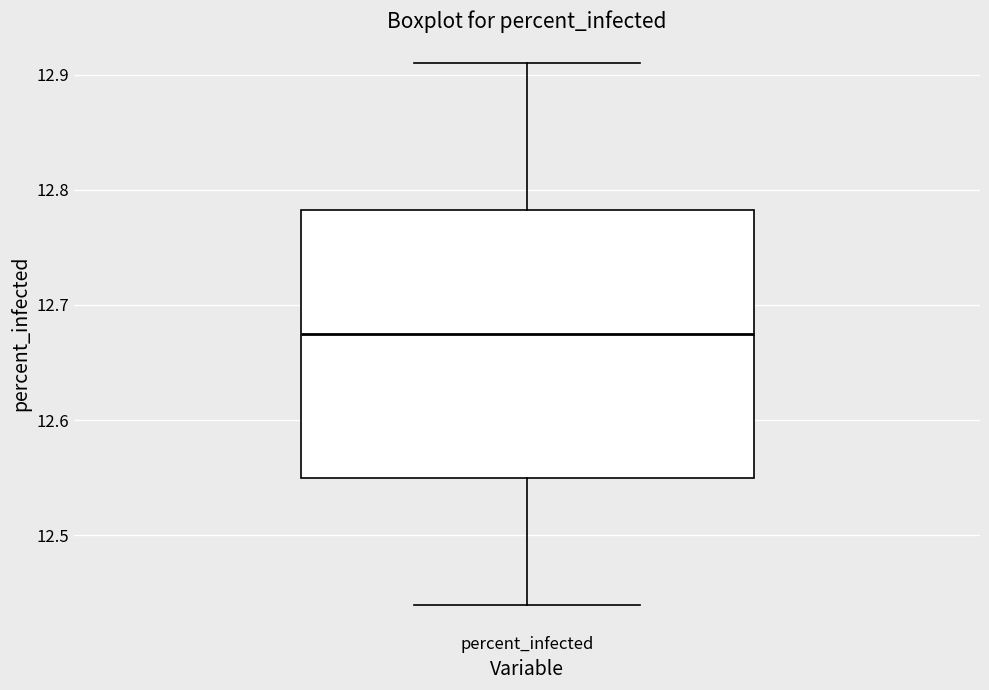

Transcribe this box plot: give where the median line is, the range the box spans, and where the two whiskers end, as read against the y-axis. The values are not printed on the chart, so give them approximately, as read against the axis.

median 12.68, box 12.55 to 12.78, whiskers 12.44 to 12.91